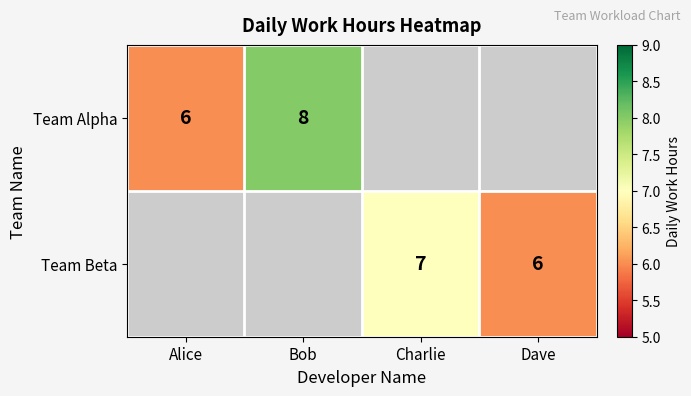

Is the value of Team Beta at Dave greater than the value of Team Alpha at Bob?

No